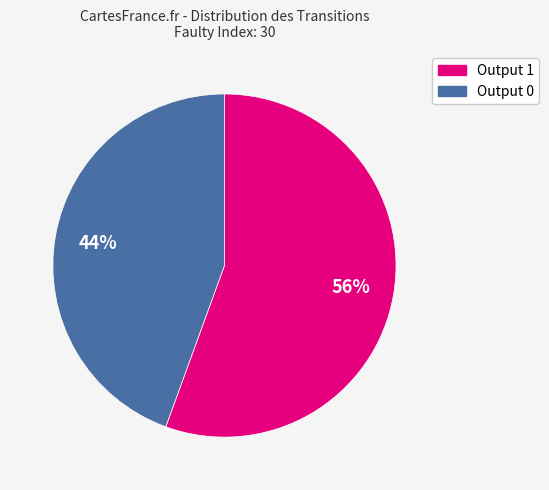

Is there any slice that represents more than half of the pie?

Yes